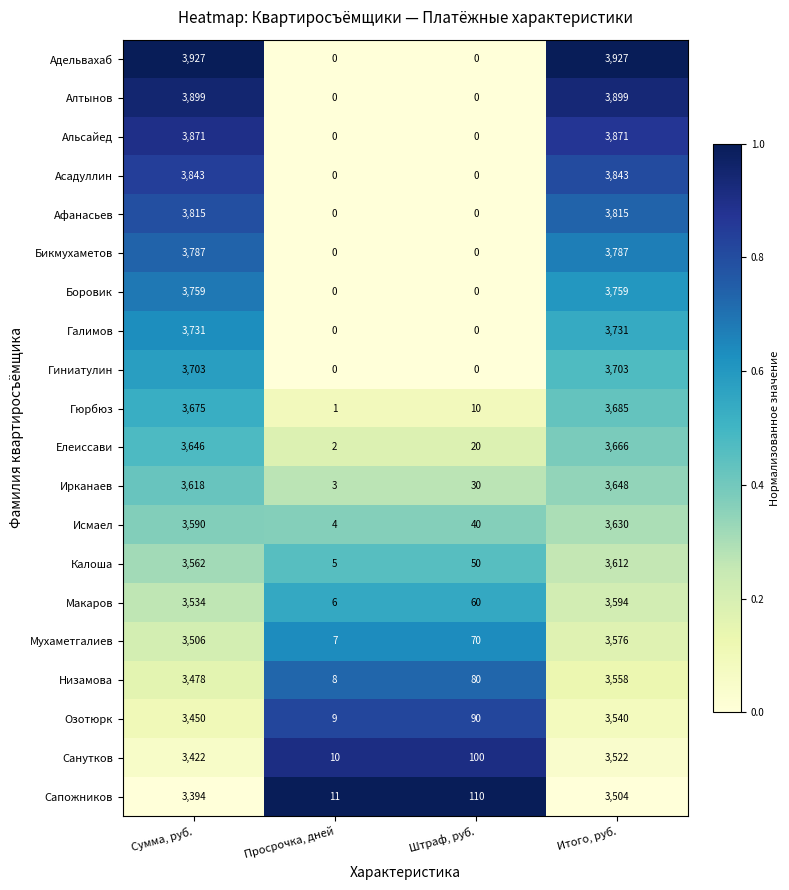

What is the greatest value displayed?

3927